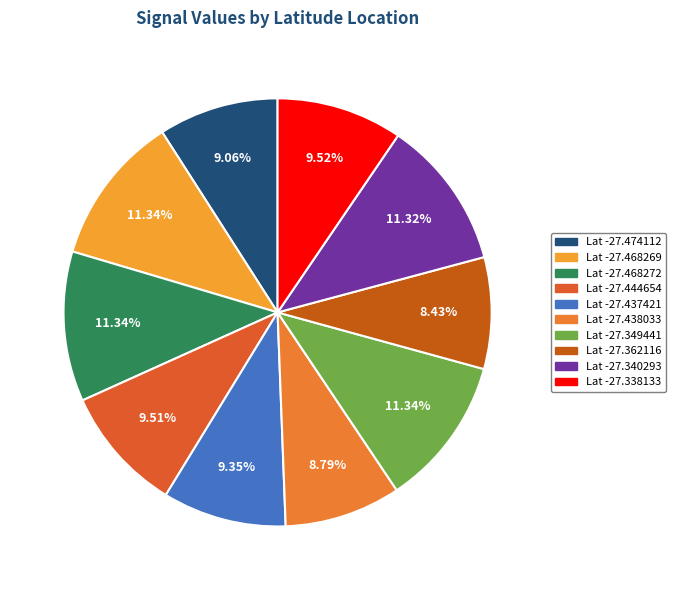

Rank the categories by value from lowest to highest.

-27.362116, -27.438033, -27.474112, -27.437421, -27.444654, -27.338133, -27.340293, -27.349441, -27.468269, -27.468272